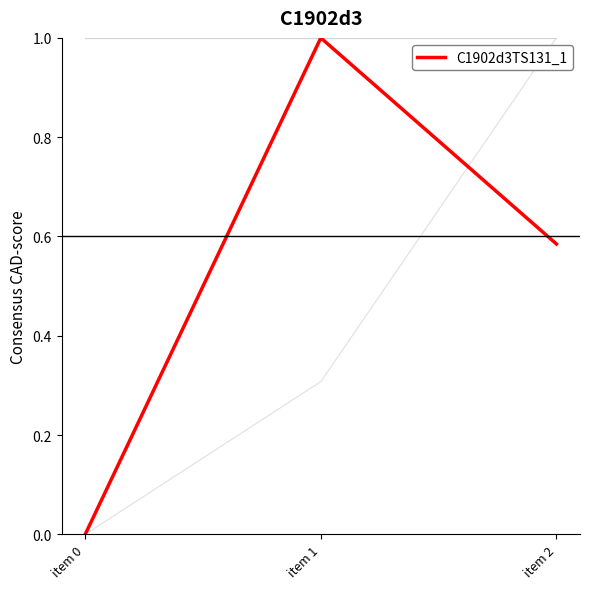

Is this an area chart (filled region under the line)?

No